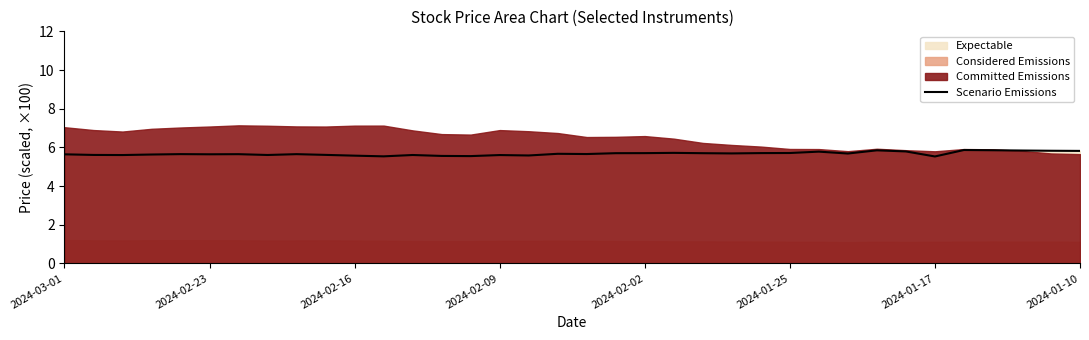

The value of Scenario Emissions at 2024-02-23 is 8.0. True or false?

False